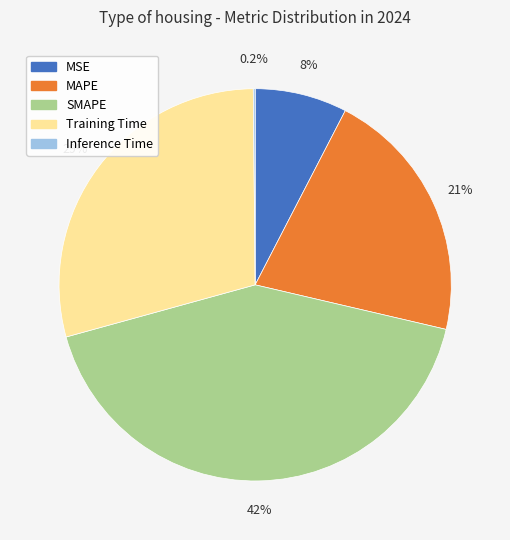

Which category has the biggest portion of the pie?

SMAPE